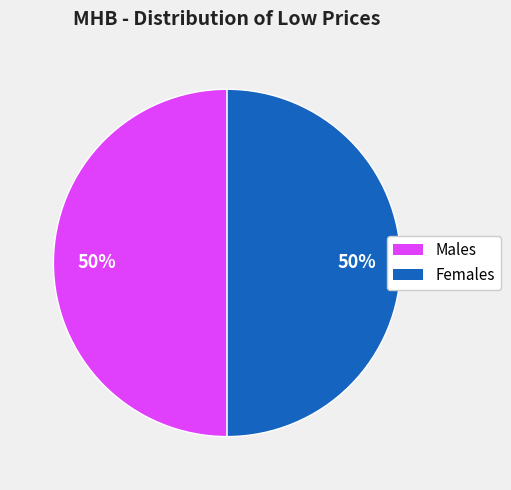

To the nearest percent, what is the average slice percentage?

50%